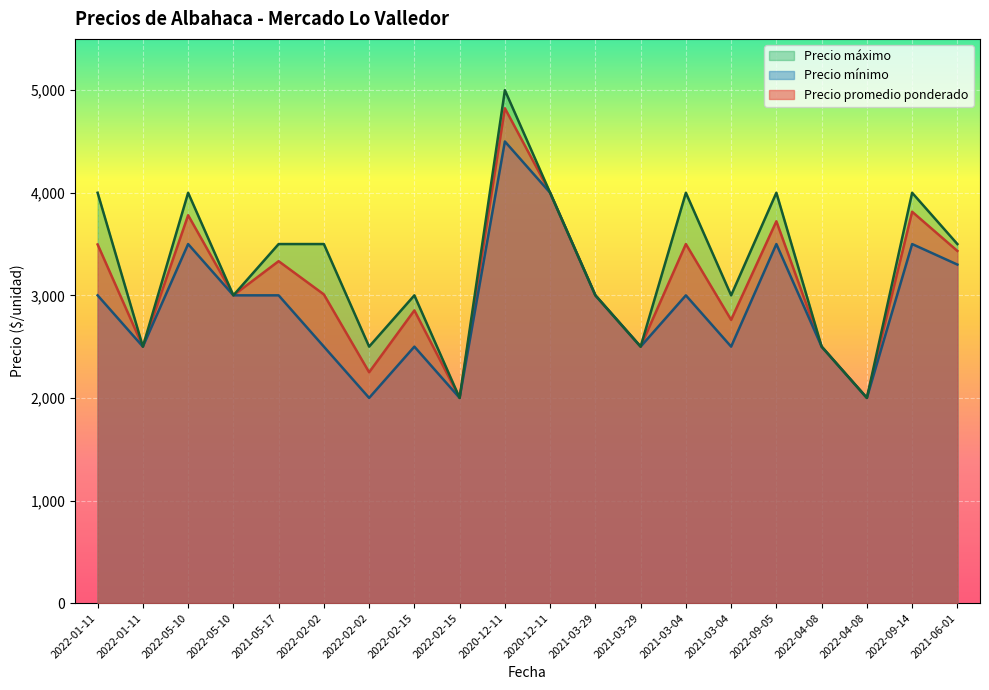

What is the lowest value of the Precio máximo series?

2000